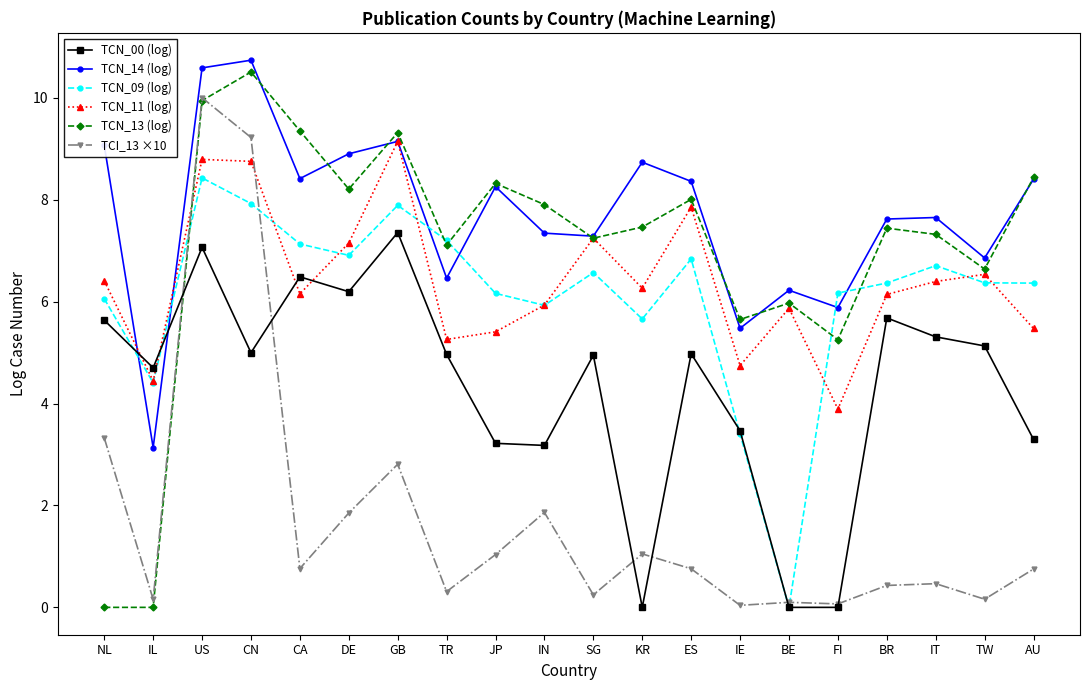

At which category does TCI_13 ×10 reach its first local peak?

US